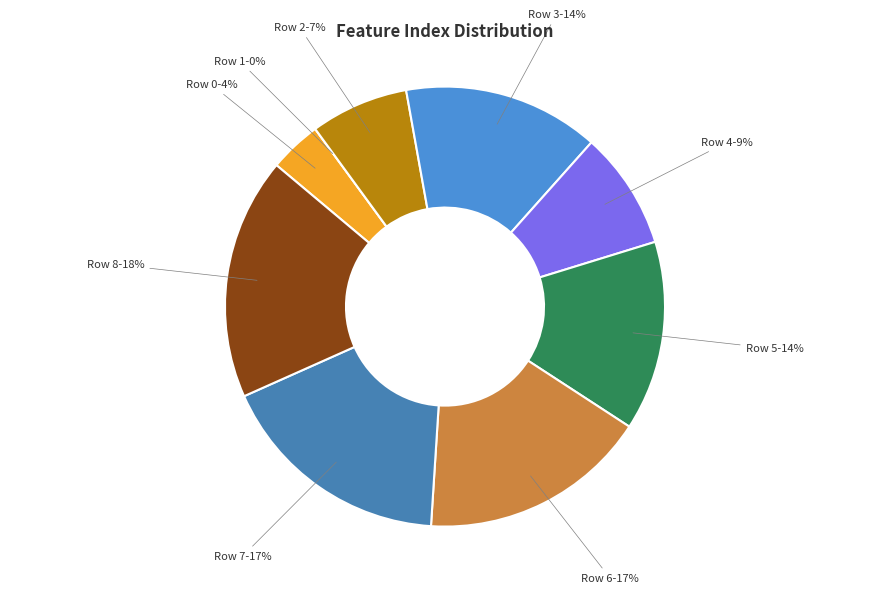

Combined, do Row 5 and Row 0 account for over 50%?

No